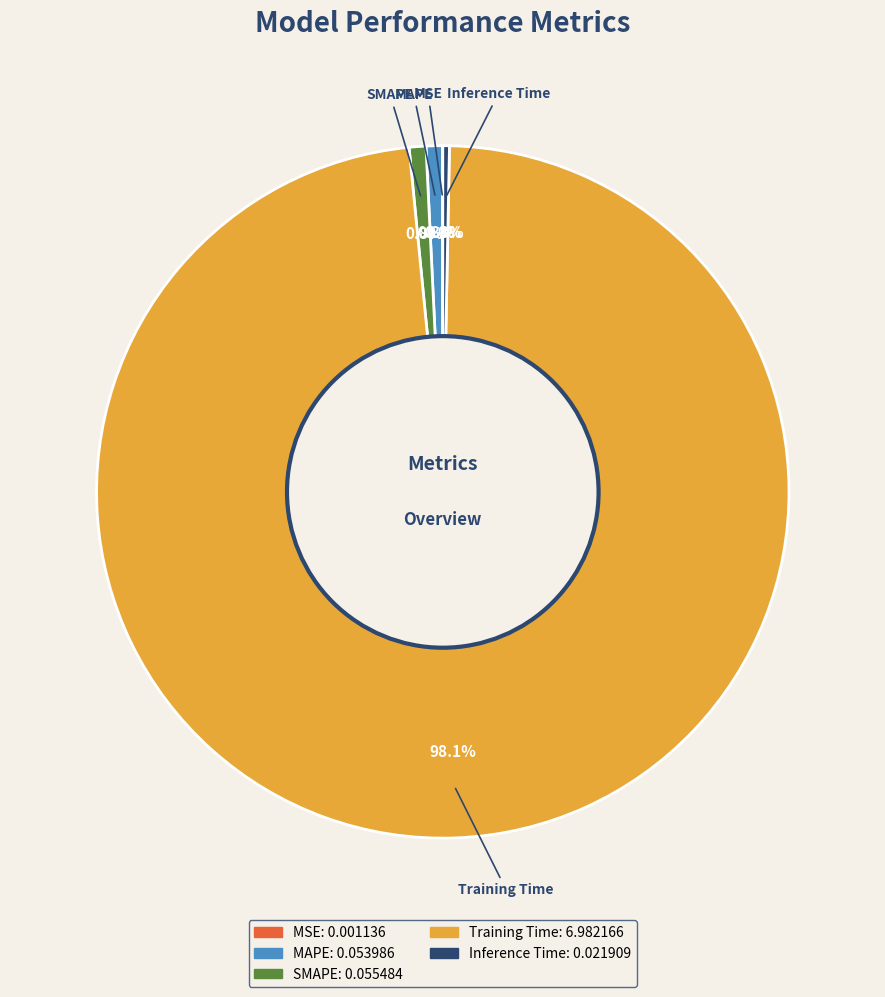

Does Inference Time account for over 50% of the chart?

No